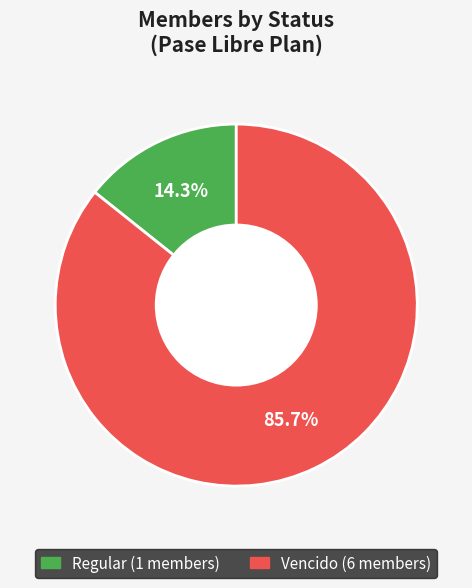

Is there any slice that represents more than half of the pie?

Yes